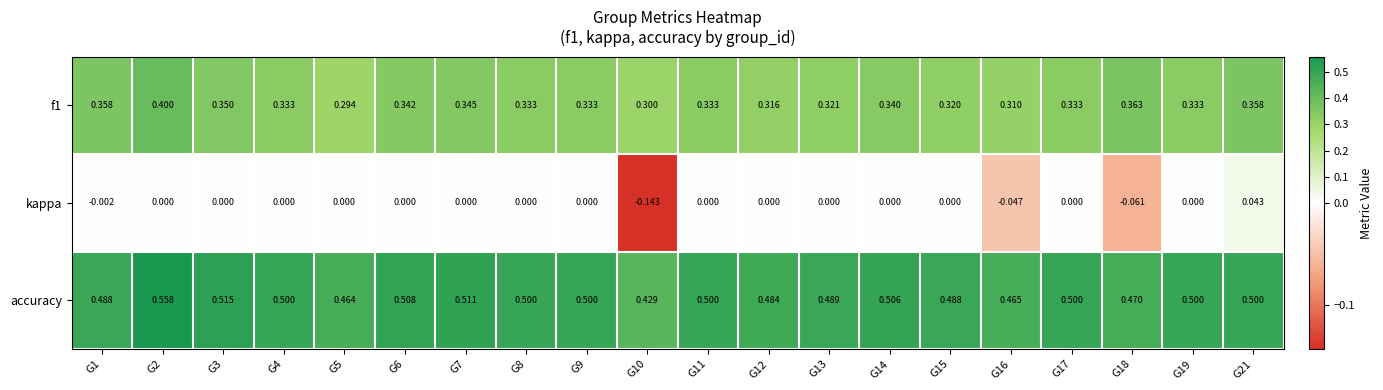

Which series has the largest range (max minus min)?

kappa